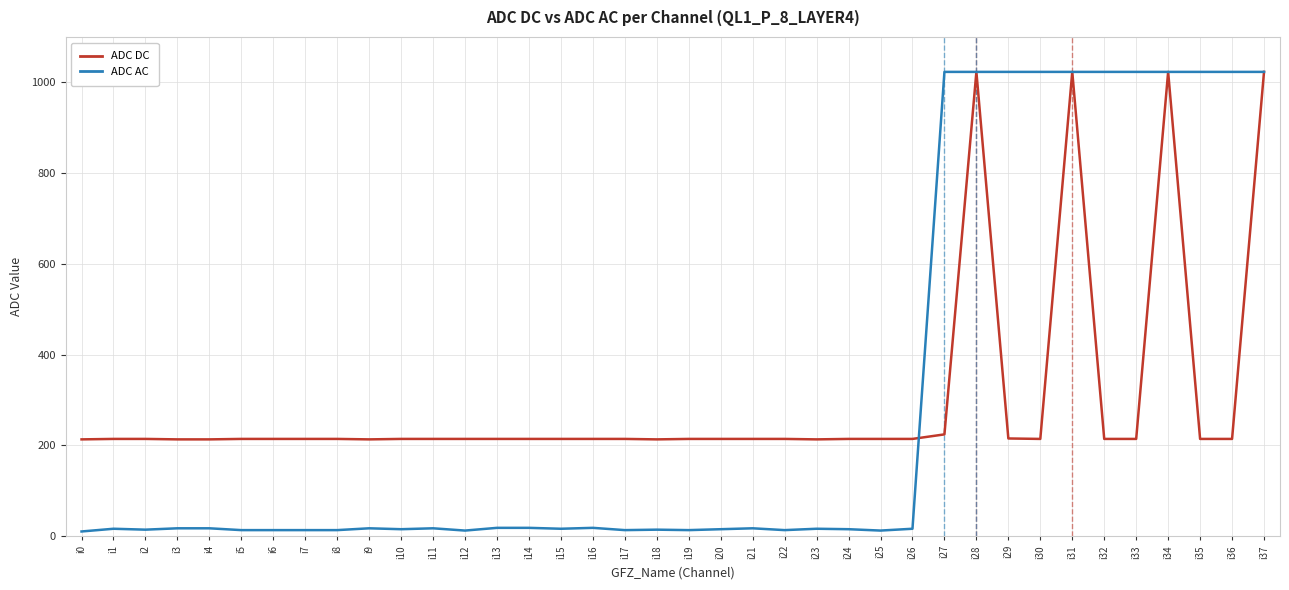

Is the value of ADC DC at i22 greater than the value of ADC AC at i15?

Yes